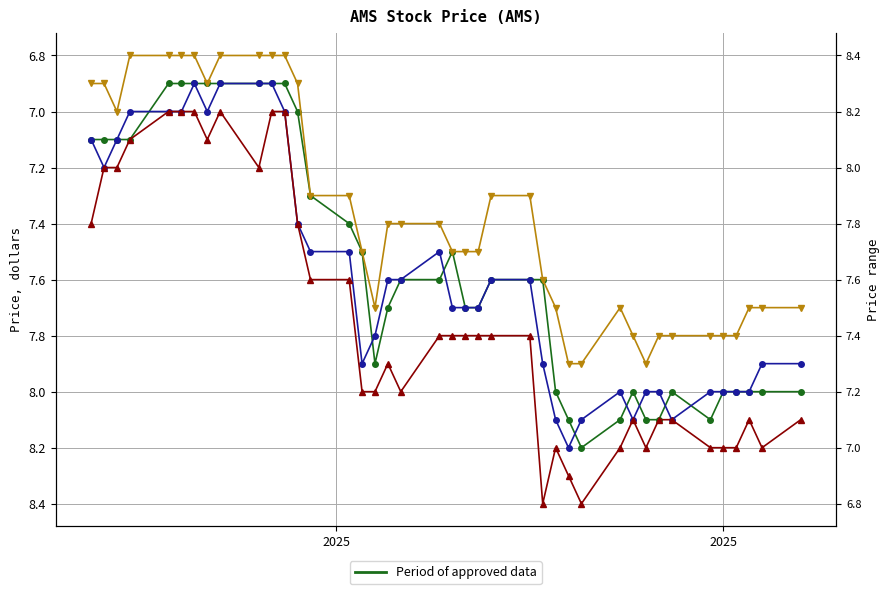

True or false: High has more than 1 interior local peaks.

True